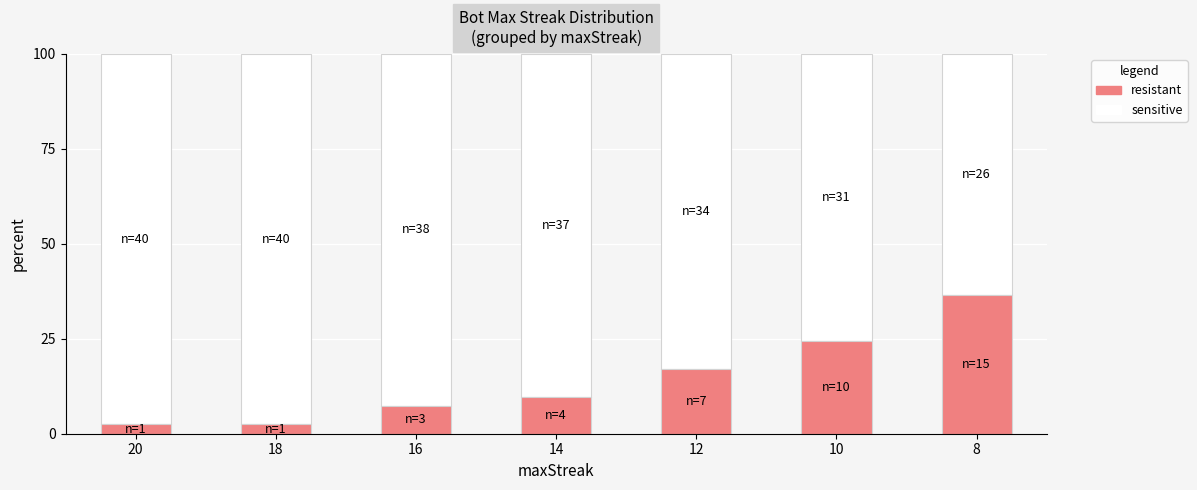

What is the lowest value of the resistant series?

2.4